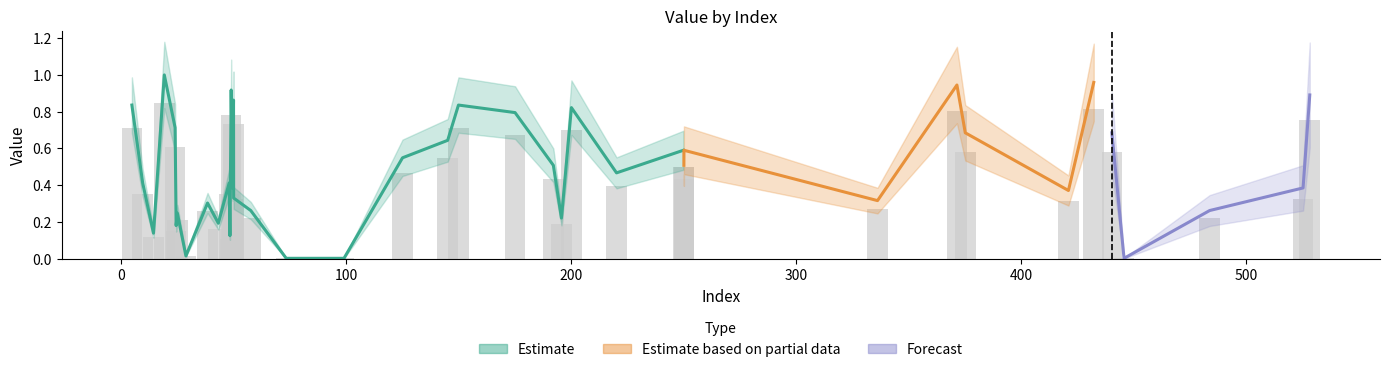

What value does the data have at 200?

0.8